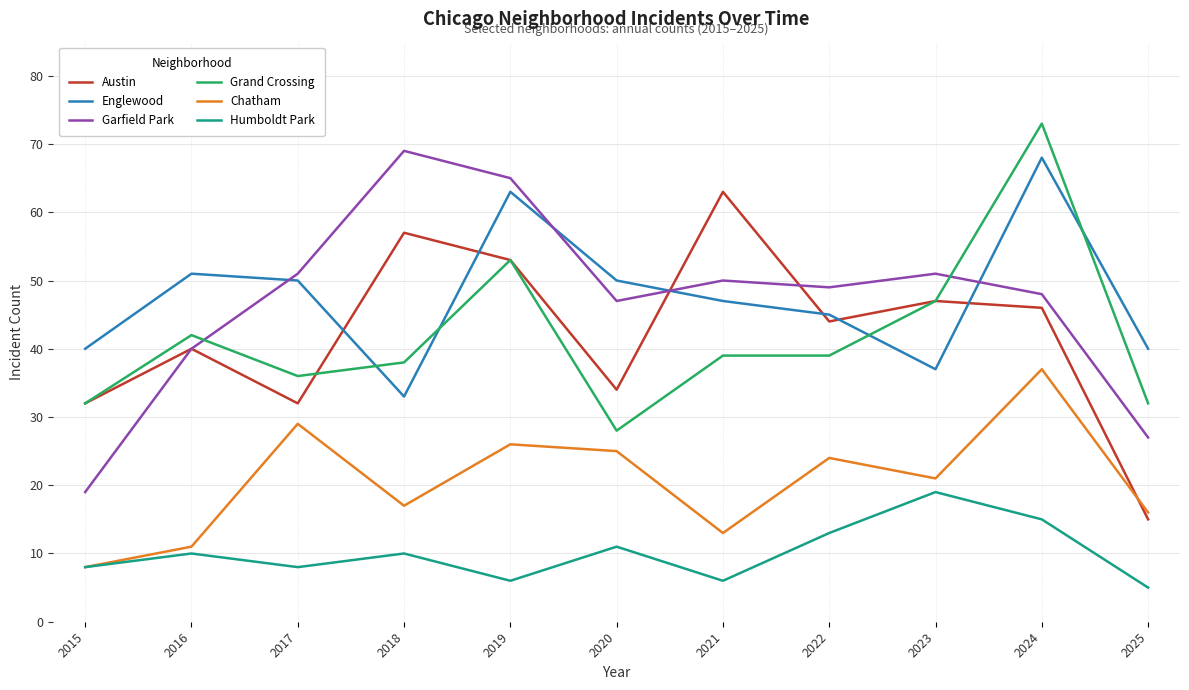

Is it true that Garfield Park equals 21 at 2020?

False